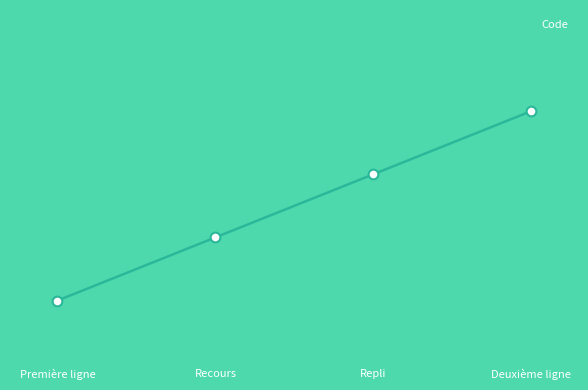

What is the value of the 4th point from the left?

4